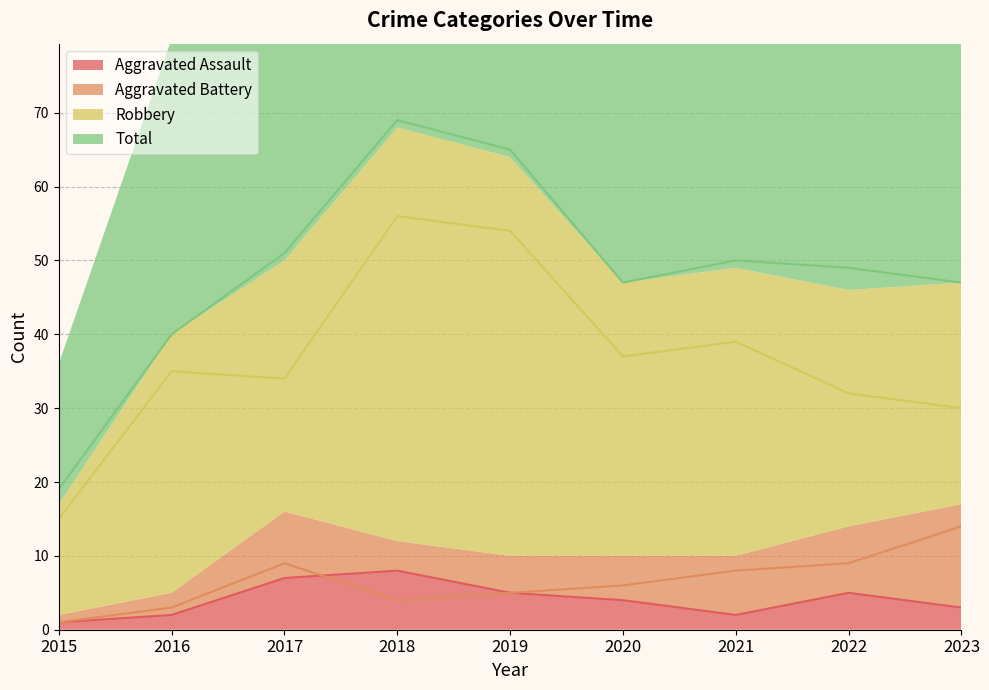

Which series changed the most between 2017 and 2022?

Aggravated Assault